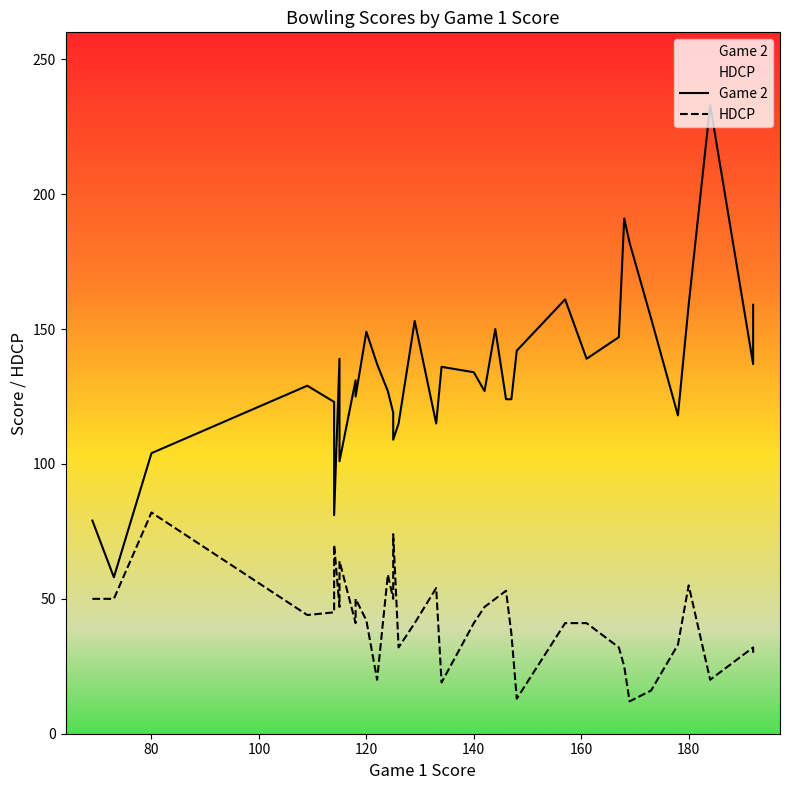

True or false: Game 2 and HDCP cross at least once.

False